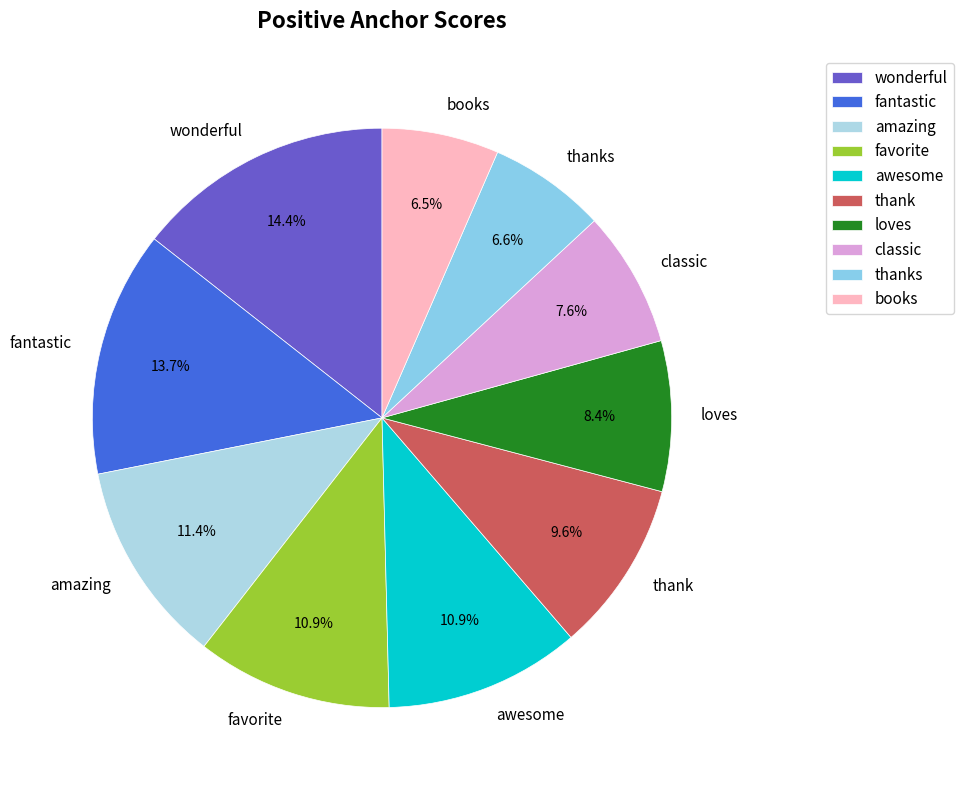

How many segments does this pie chart have?

10